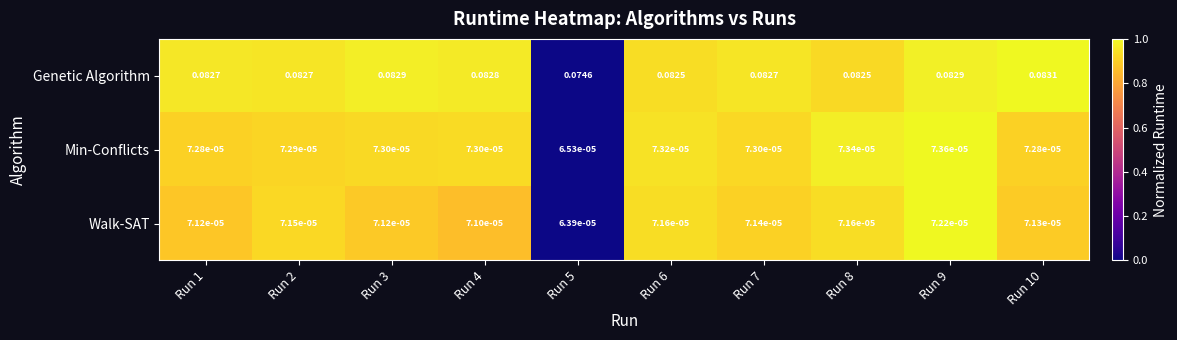

How many categories are shown in the chart?

10